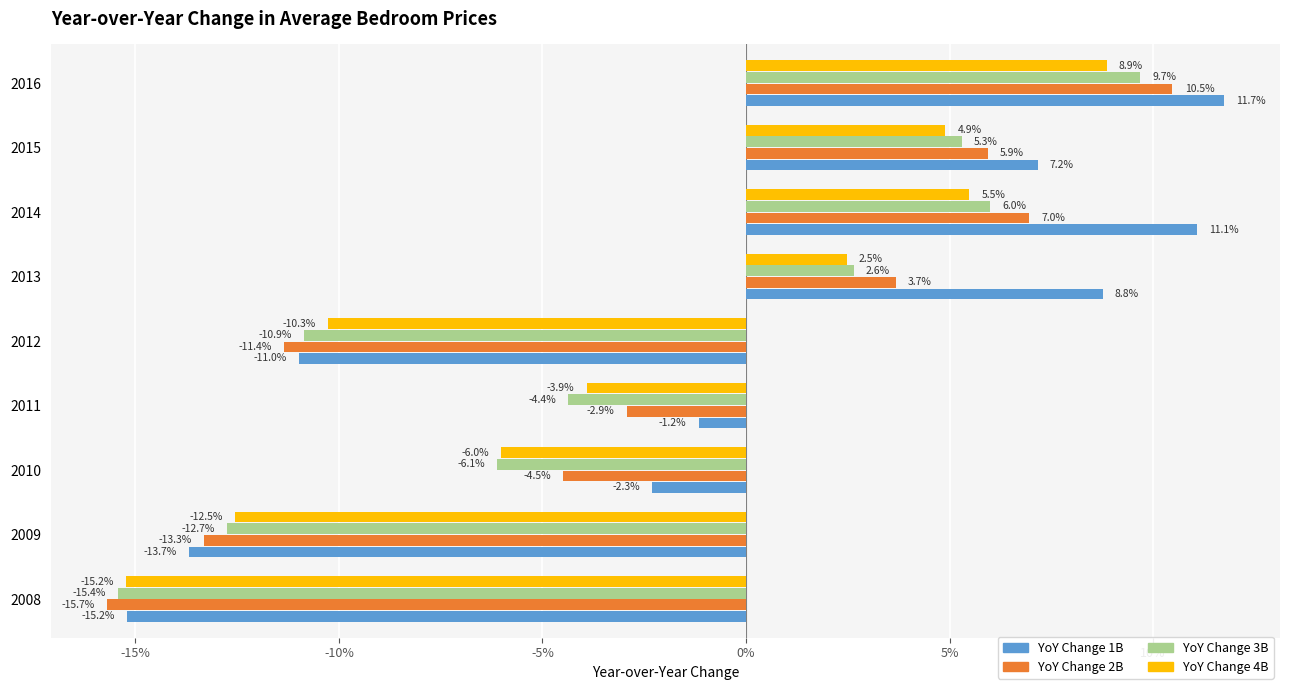

What are all the series names shown in the legend?

YoY Change 1B, YoY Change 2B, YoY Change 3B, YoY Change 4B